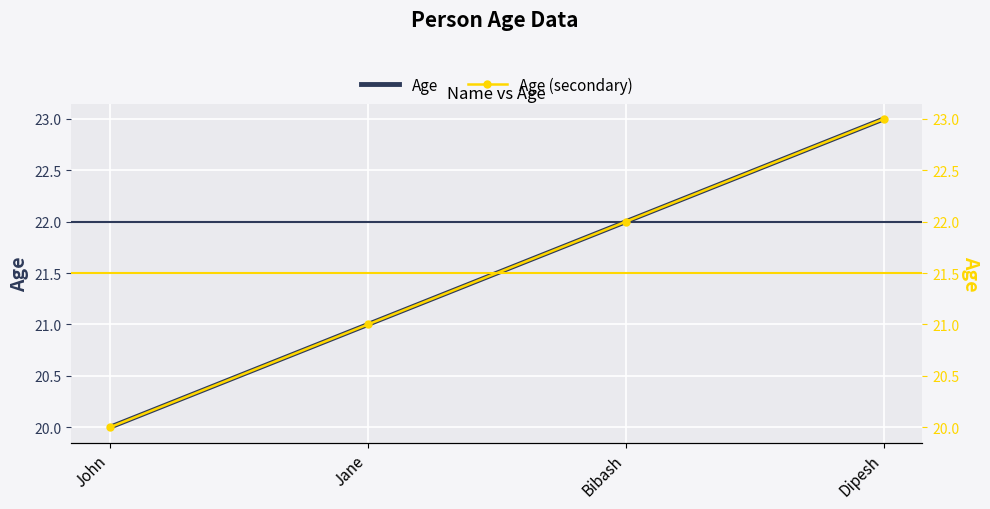

At how many categories does at least one series exceed 21?

2